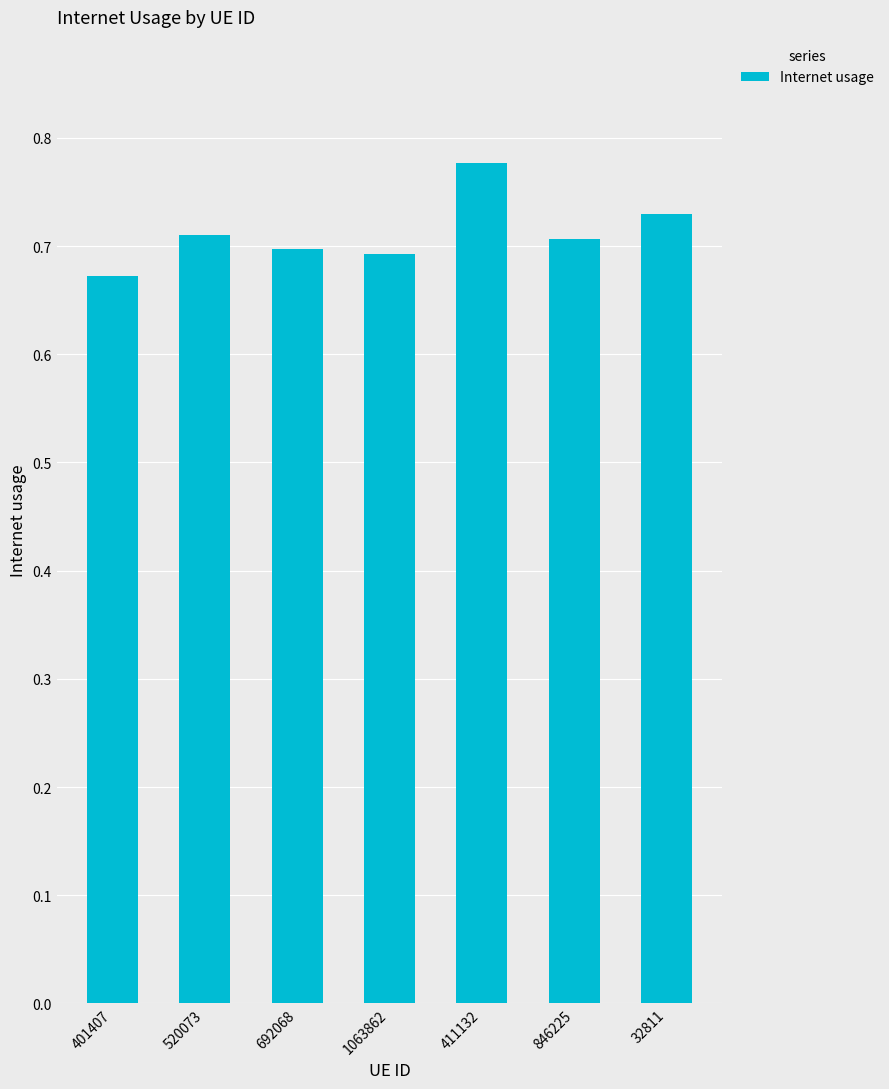

At which label is the value closest to 0?

401407